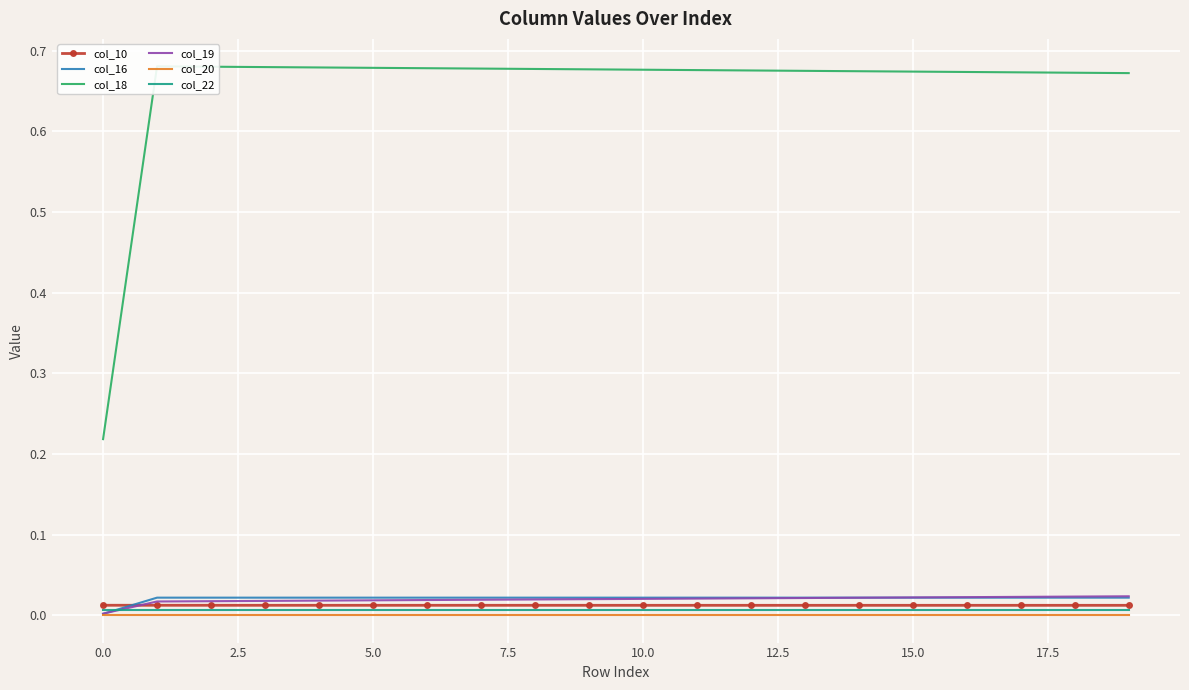

How many times do col_10 and col_16 cross each other?

1